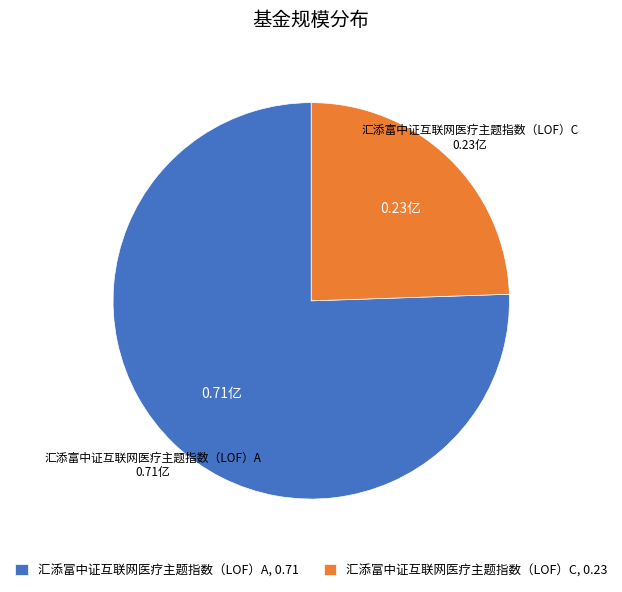

Does any single category account for the majority?

Yes